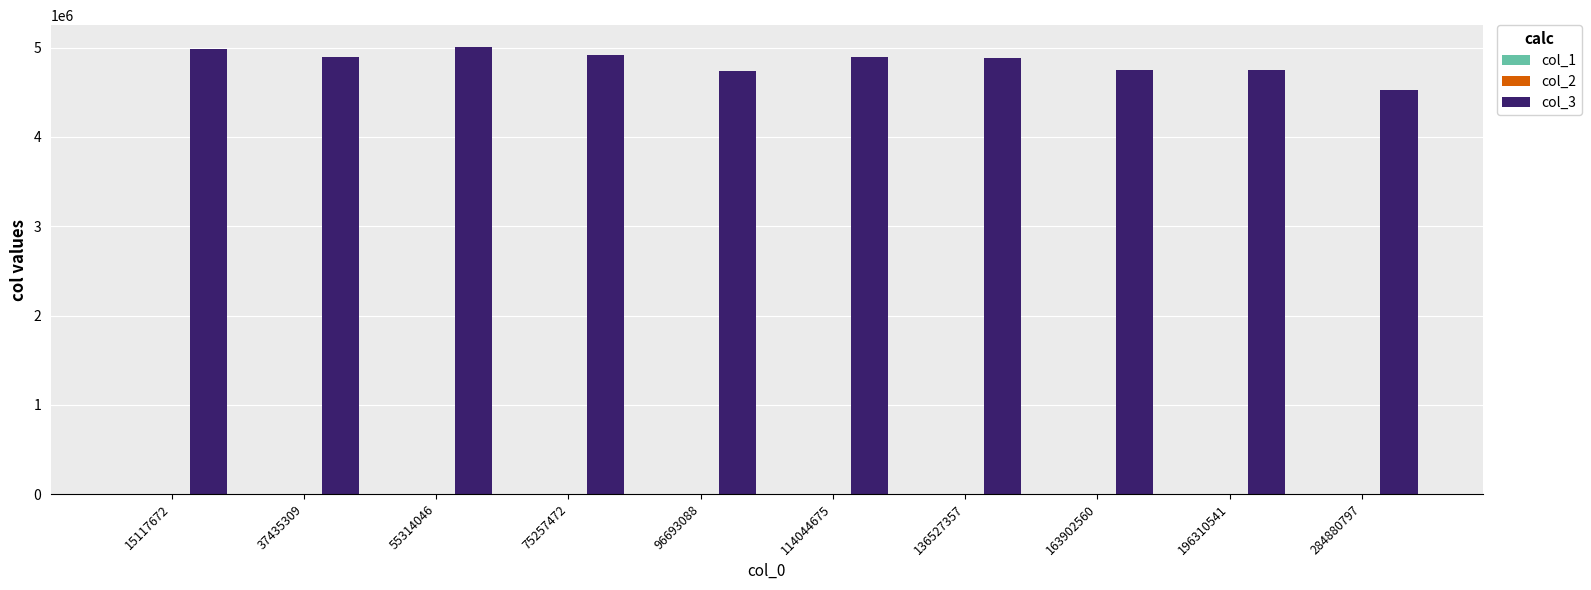

Is it true that col_3 equals 4749114.7 at 163902560?

True